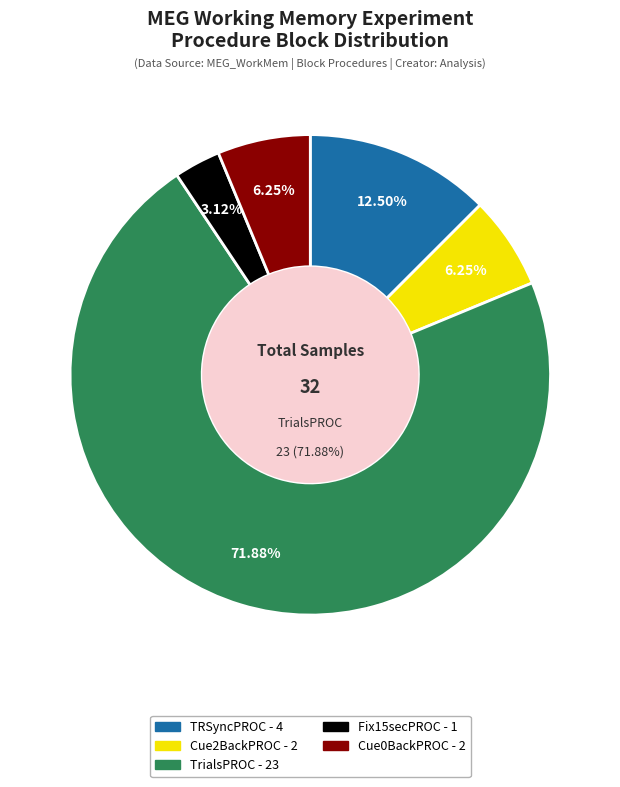

To the nearest percent, what is the difference between the largest and smallest slice percentages?

69%